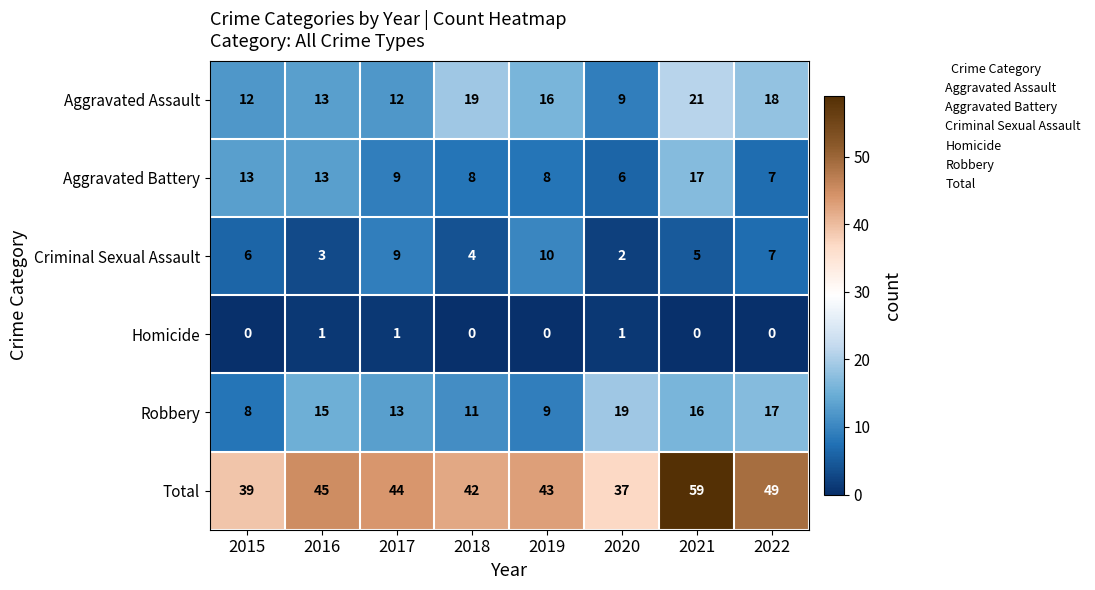

True or false: Aggravated Battery has a value of 14 at 2019.

False